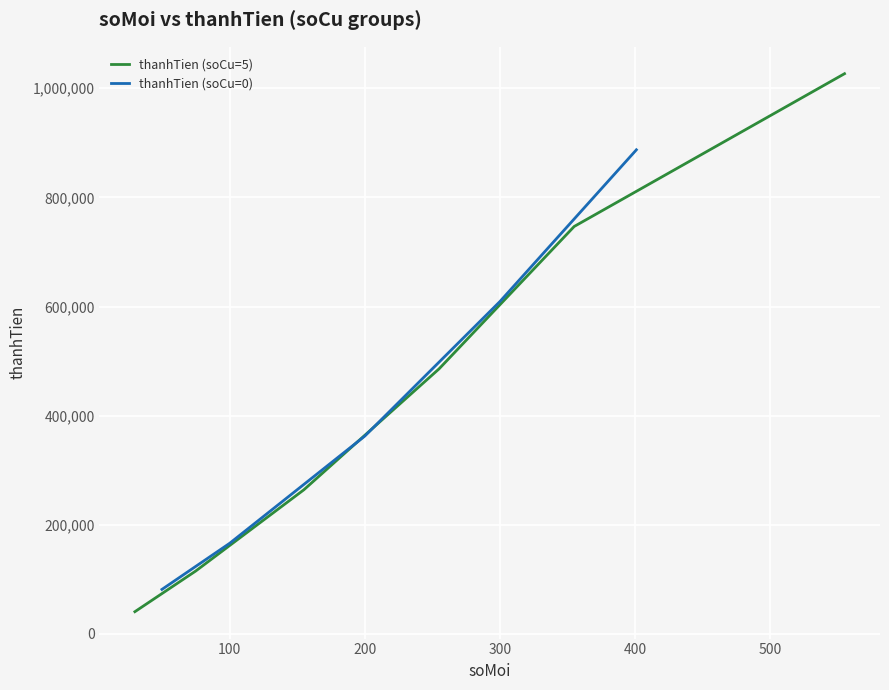

What is the change in value from 200 to 400?

+521950